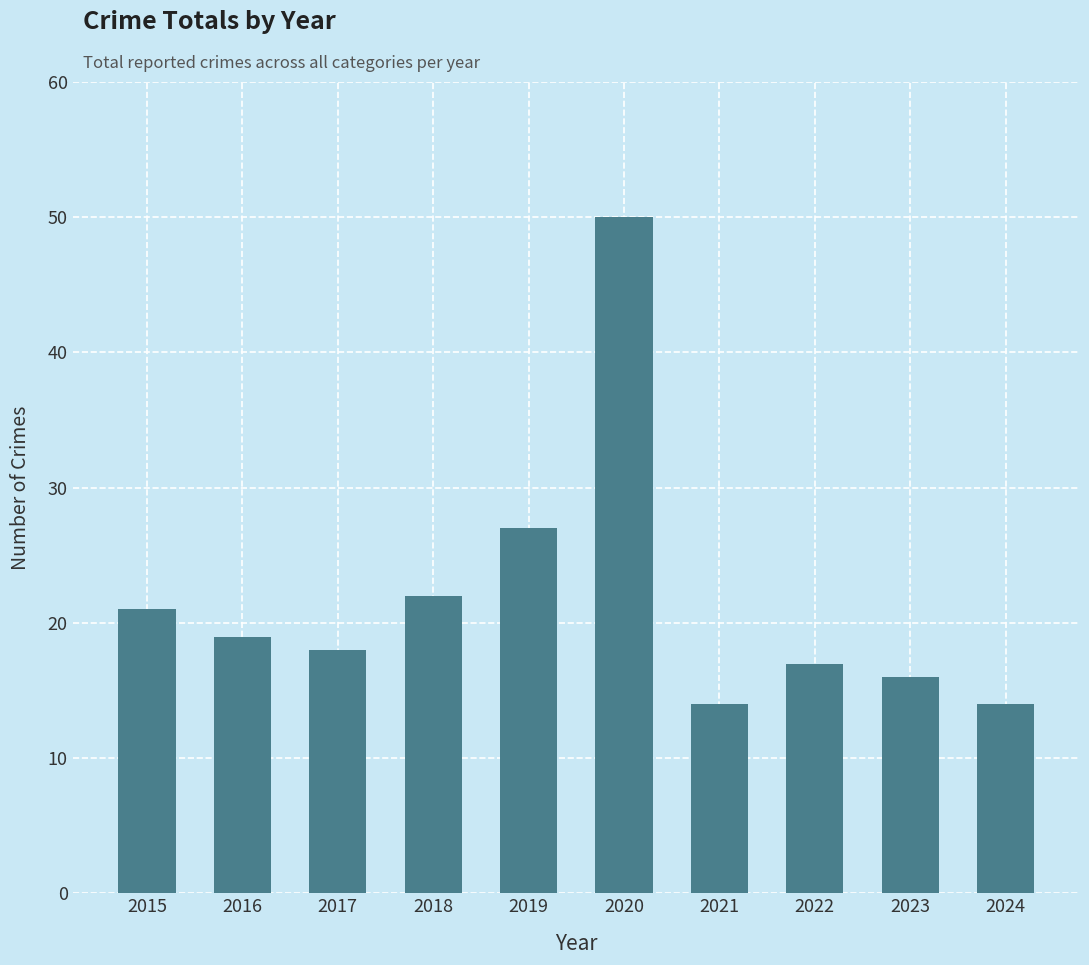

The chart shows a value of 19 at 2024. True or false?

False